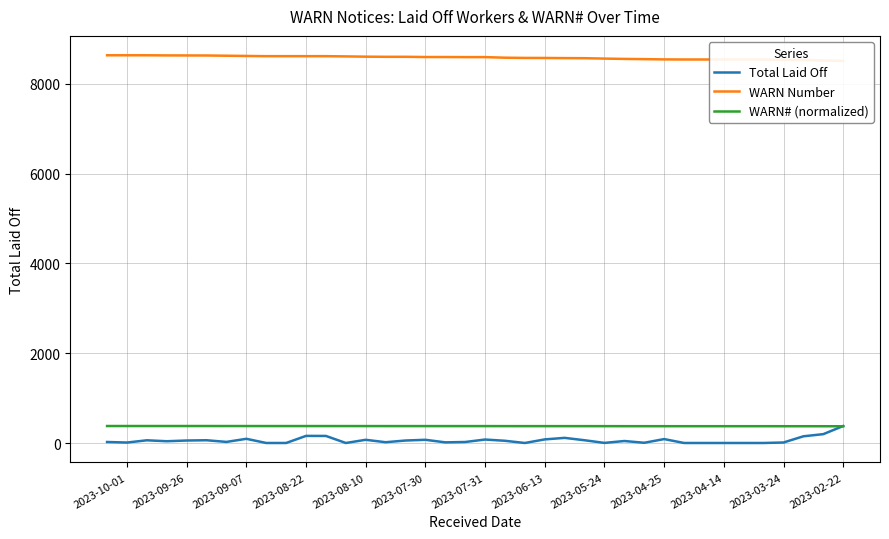

What is the highest value of the WARN Number series?

8637.0